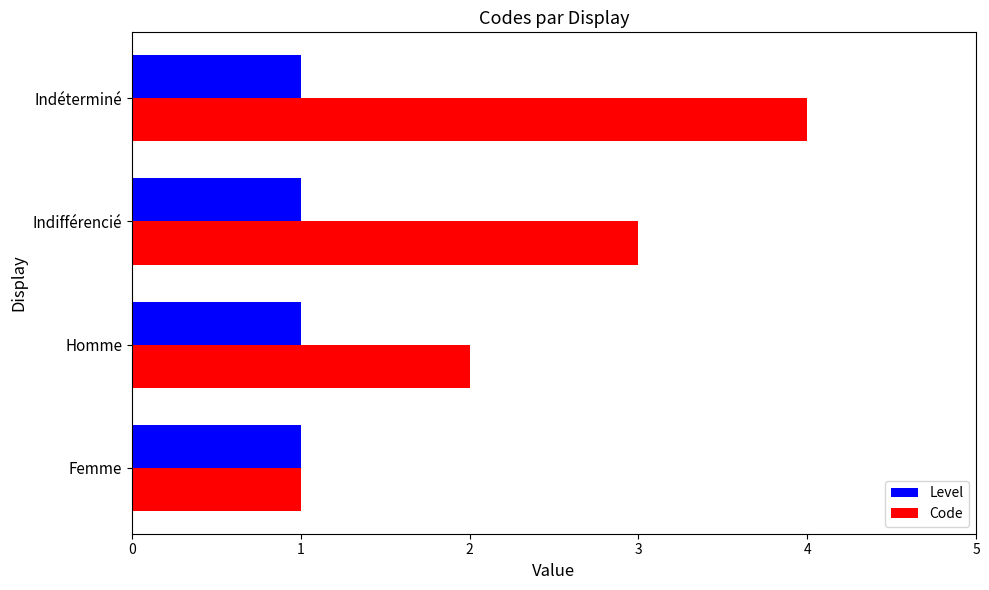

How many data points does each series have?

4